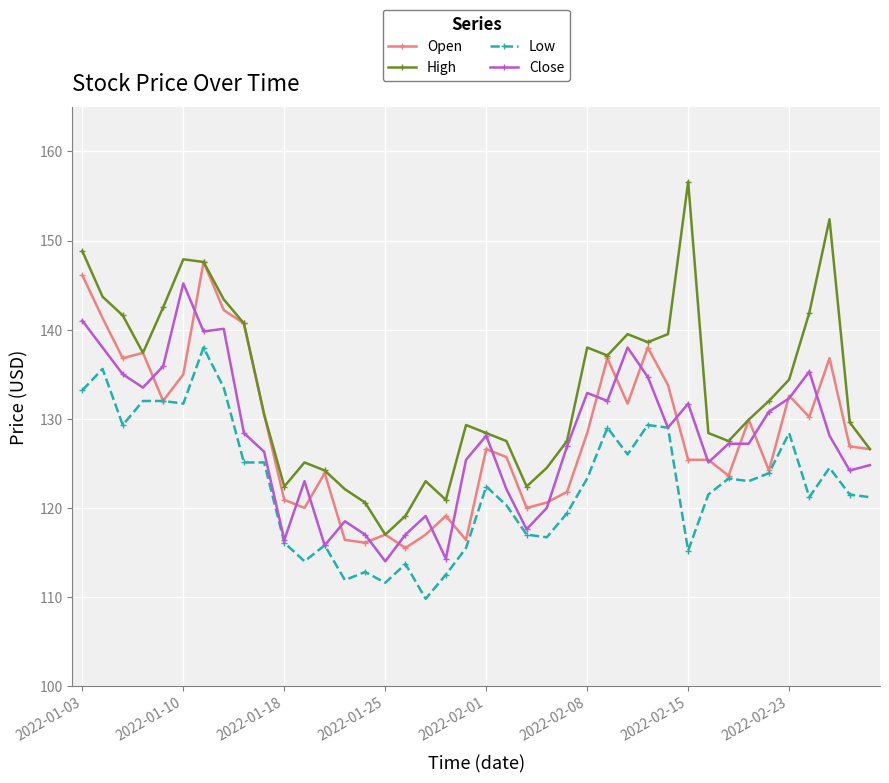

What is the value of the High point at the 10th from the left?

130.5